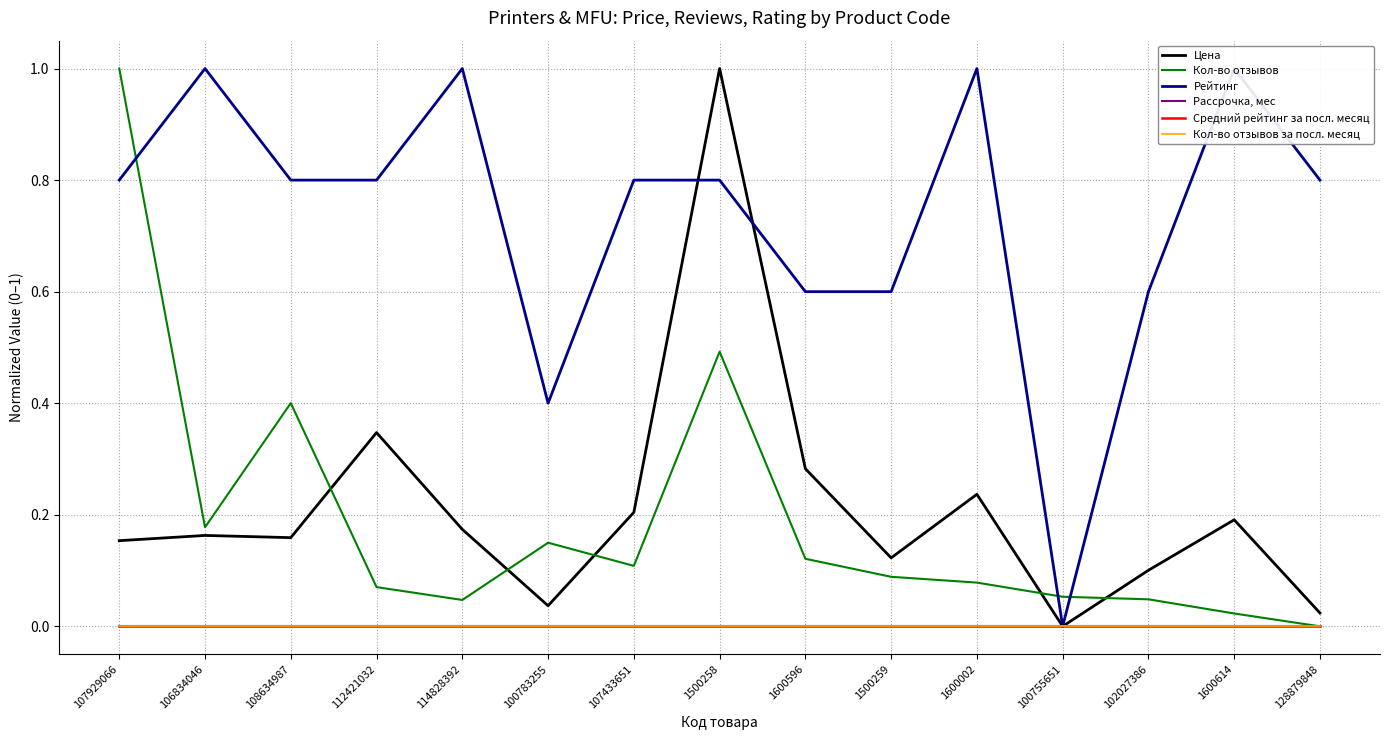

Does the chart display data point markers on the line(s)?

No